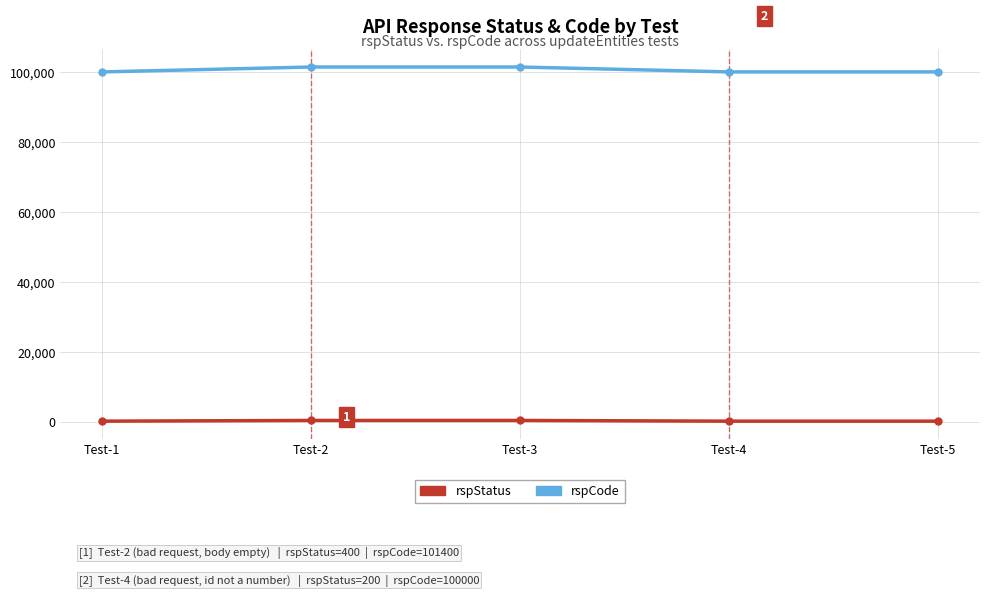

Is it true that rspCode equals 163260 at Test-3?

False